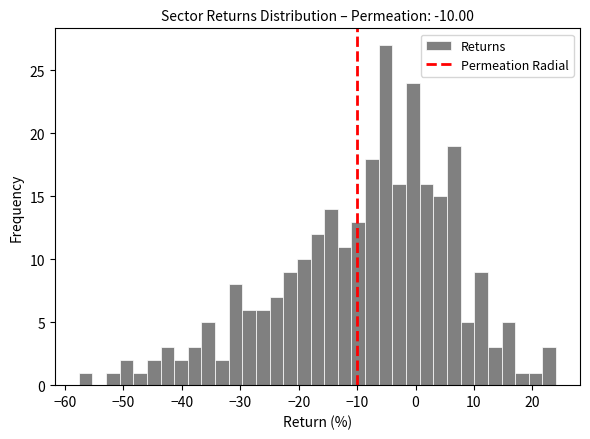

Around what value on the x-axis is the tallest bar? Give the approximate position of its centre, as read against the axis.

-5